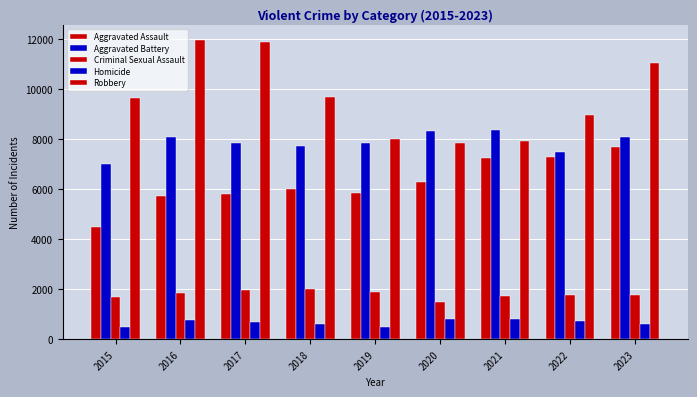

What is the value of the Aggravated Assault bar at the 8th from the left?

7281